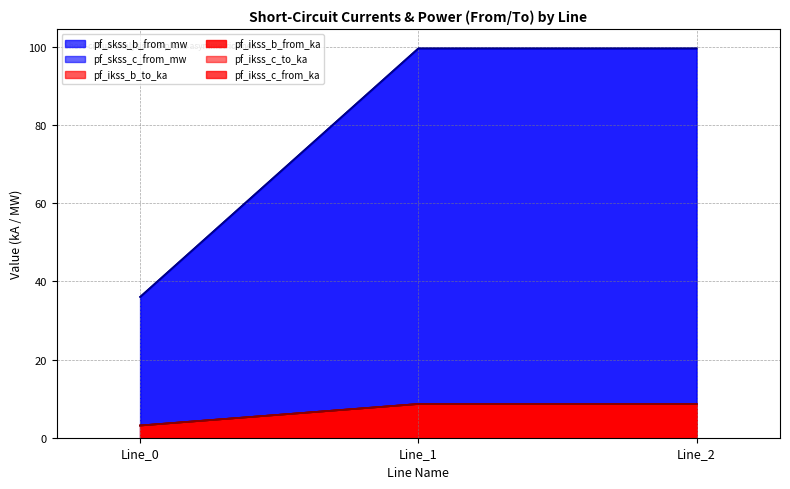

What is the difference between the maximum and minimum values in the pf_ikss_b_from_ka series?

5.5